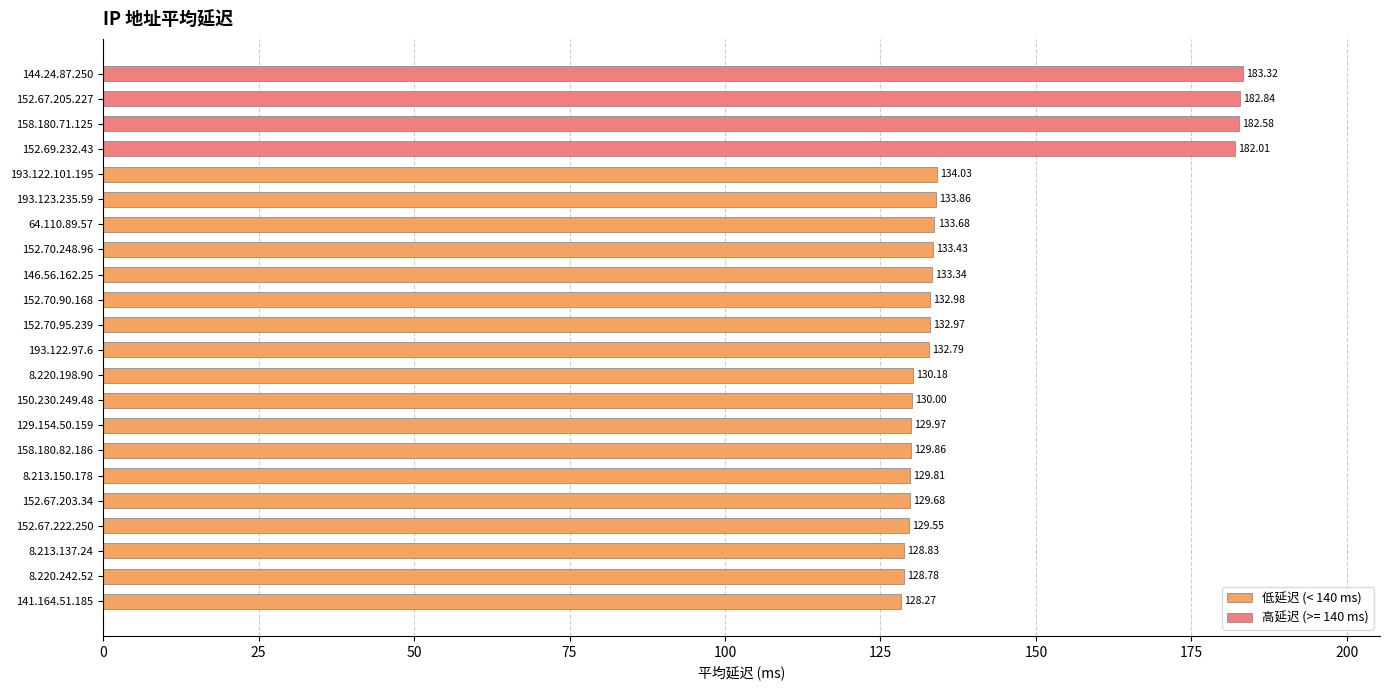

Rank the categories by 低延迟 (< 140 ms) value from lowest to highest.

141.164.51.185, 8.220.242.52, 8.213.137.24, 152.67.222.250, 152.67.203.34, 8.213.150.178, 158.180.82.186, 129.154.50.159, 150.230.249.48, 8.220.198.90, 193.122.97.6, 152.70.95.239, 152.70.90.168, 146.56.162.25, 152.70.248.96, 64.110.89.57, 193.123.235.59, 193.122.101.195